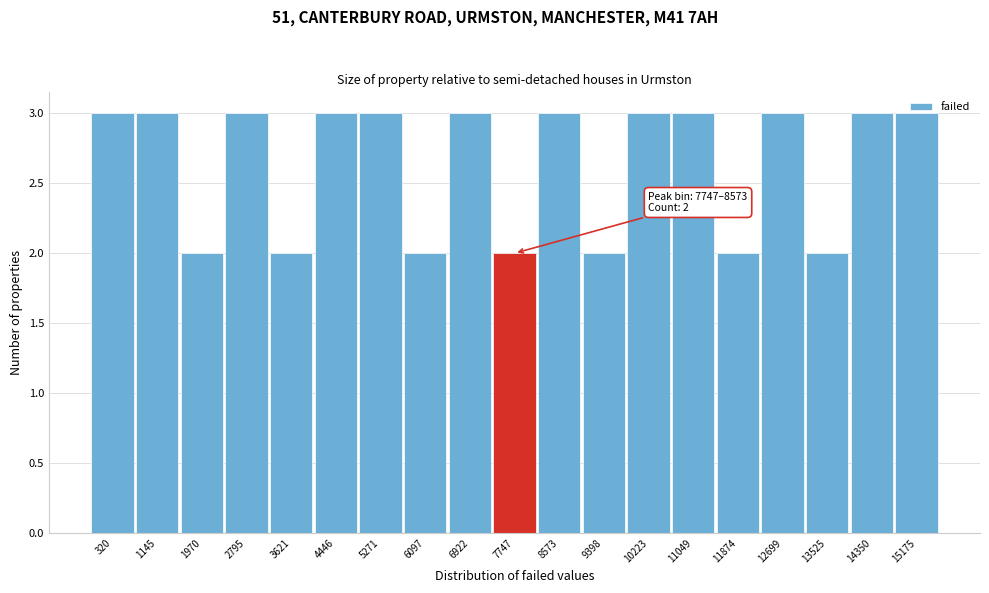

What is the value of the 18th bar from the left?

3